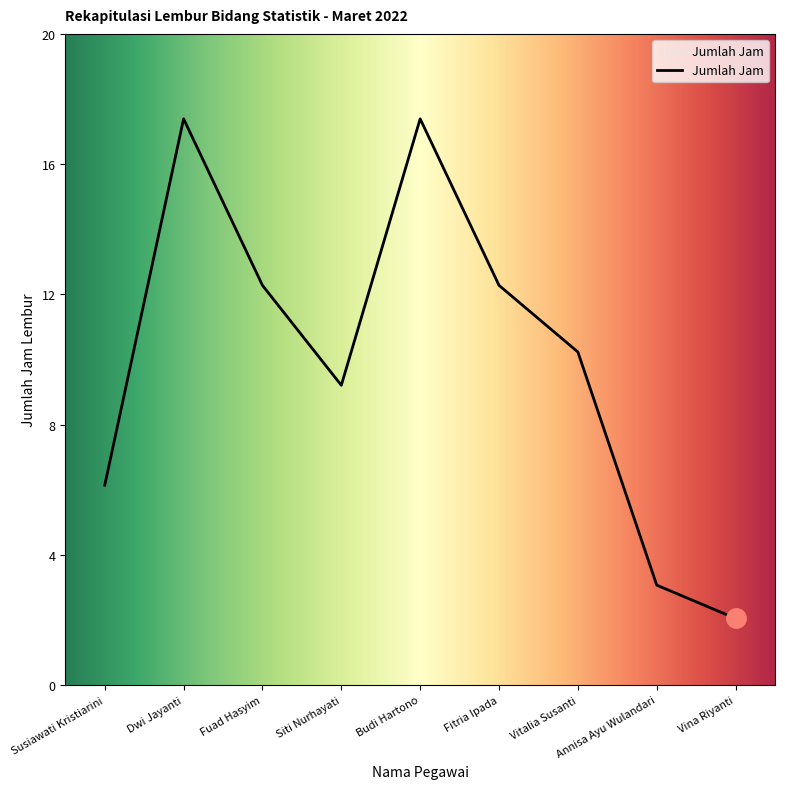

What is the greatest value displayed?

17